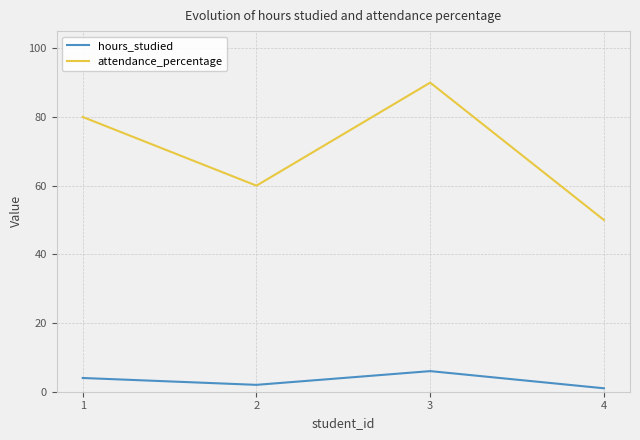

Rank the series at 1 from lowest to highest value.

hours_studied, attendance_percentage